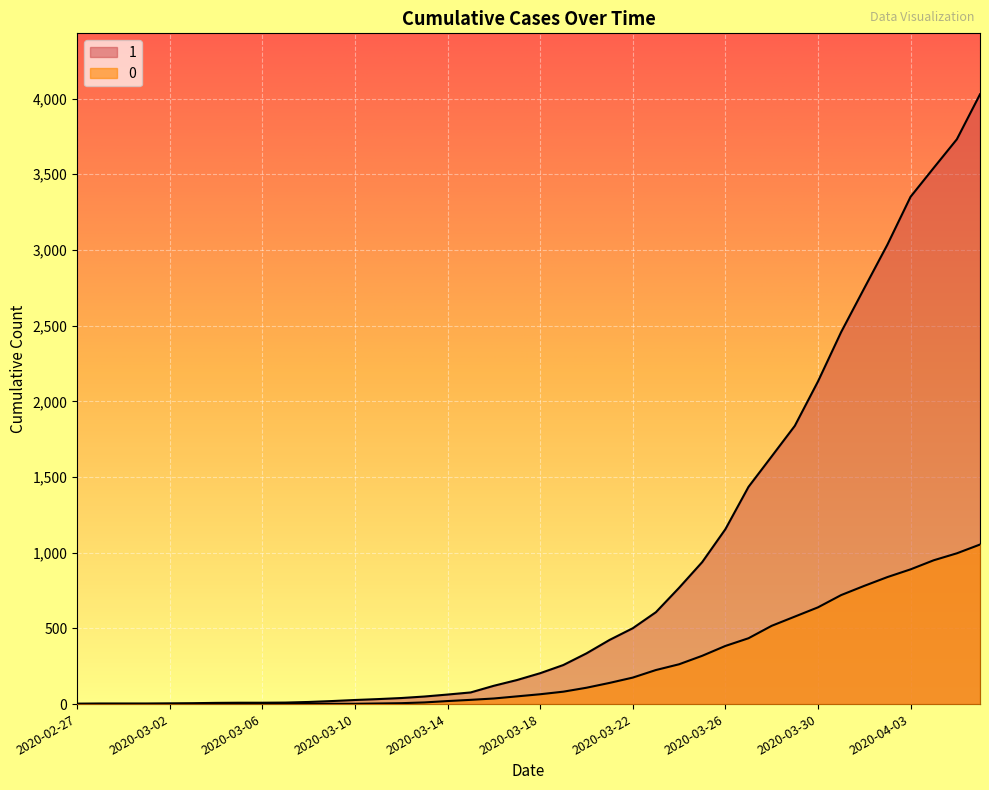

True or false: 1 and 0 cross at least once.

False